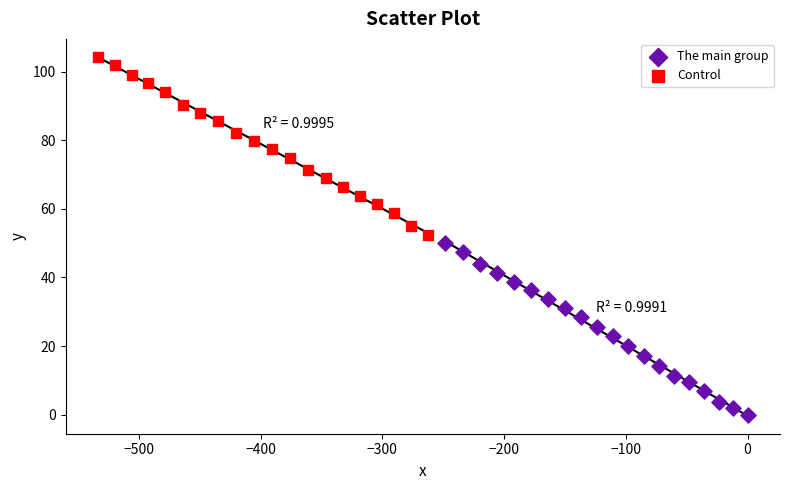

Which series contains the highest Y value?

Control